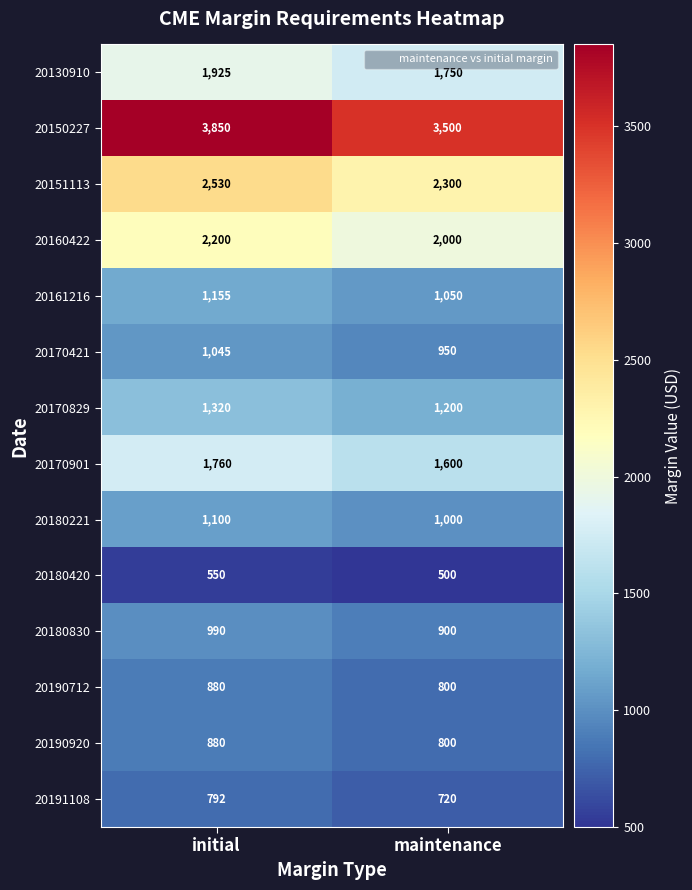

What is the sum of the 20170829 values at initial and maintenance?

2520